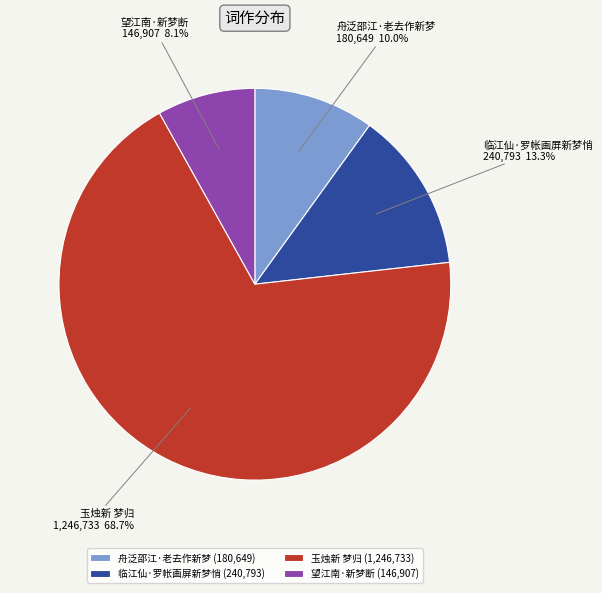

The 望江南·新梦断 slice represents 15% of the pie. True or false?

False